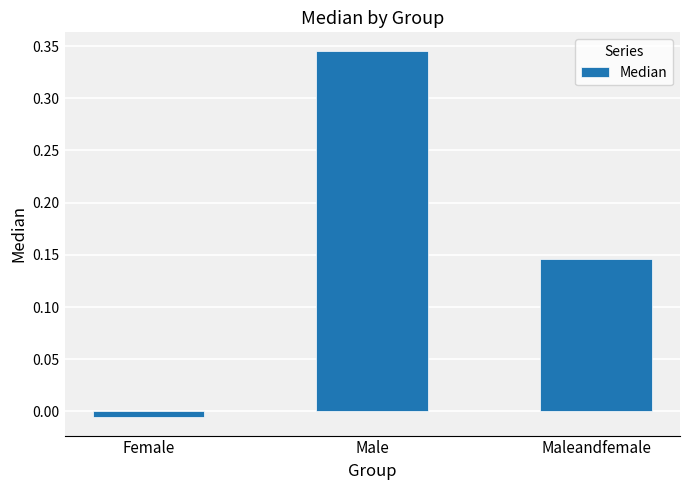

Which label corresponds to the smallest value in the chart?

Female